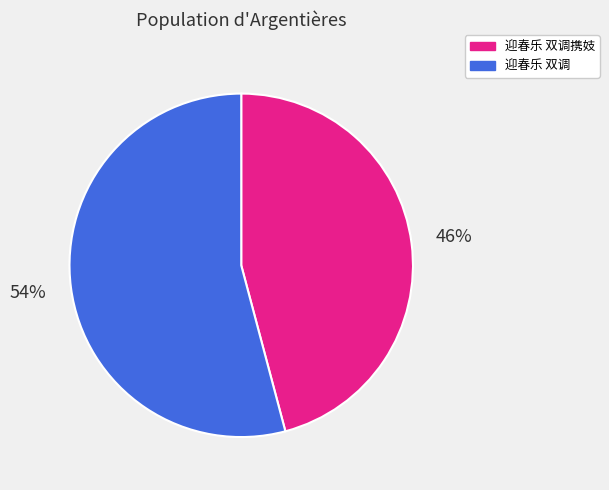

Combined, do 迎春乐 双调携妓 and 迎春乐 双调 account for over 50%?

Yes